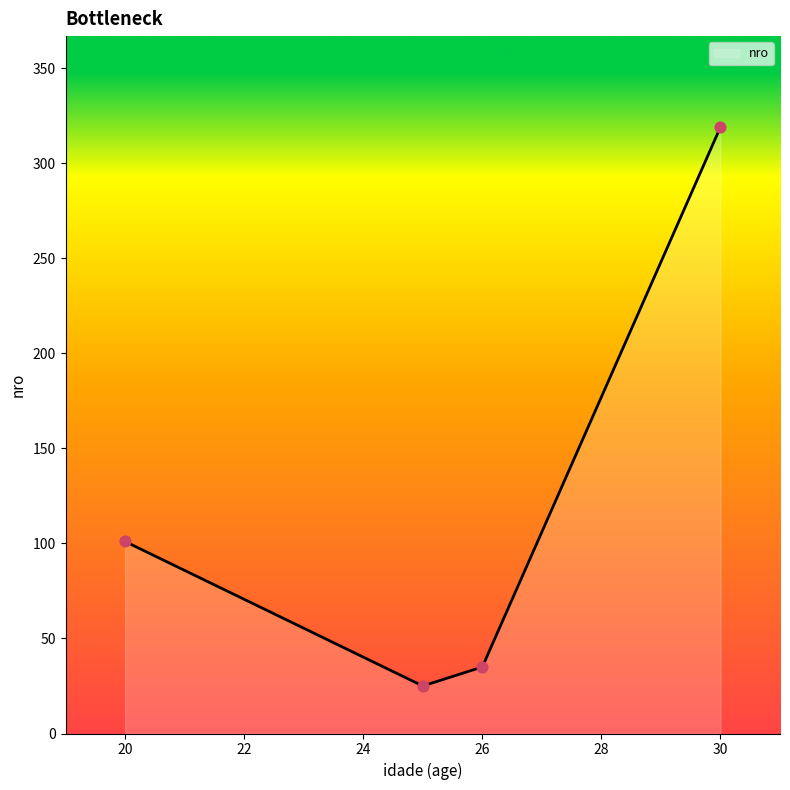

Approximately how many times larger is the value at 30 compared to 20?

3.2